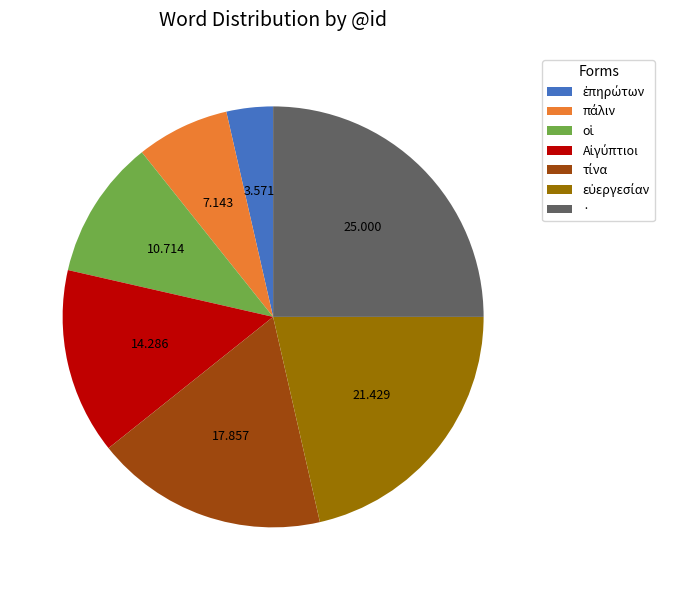

Is there any slice that represents more than half of the pie?

No